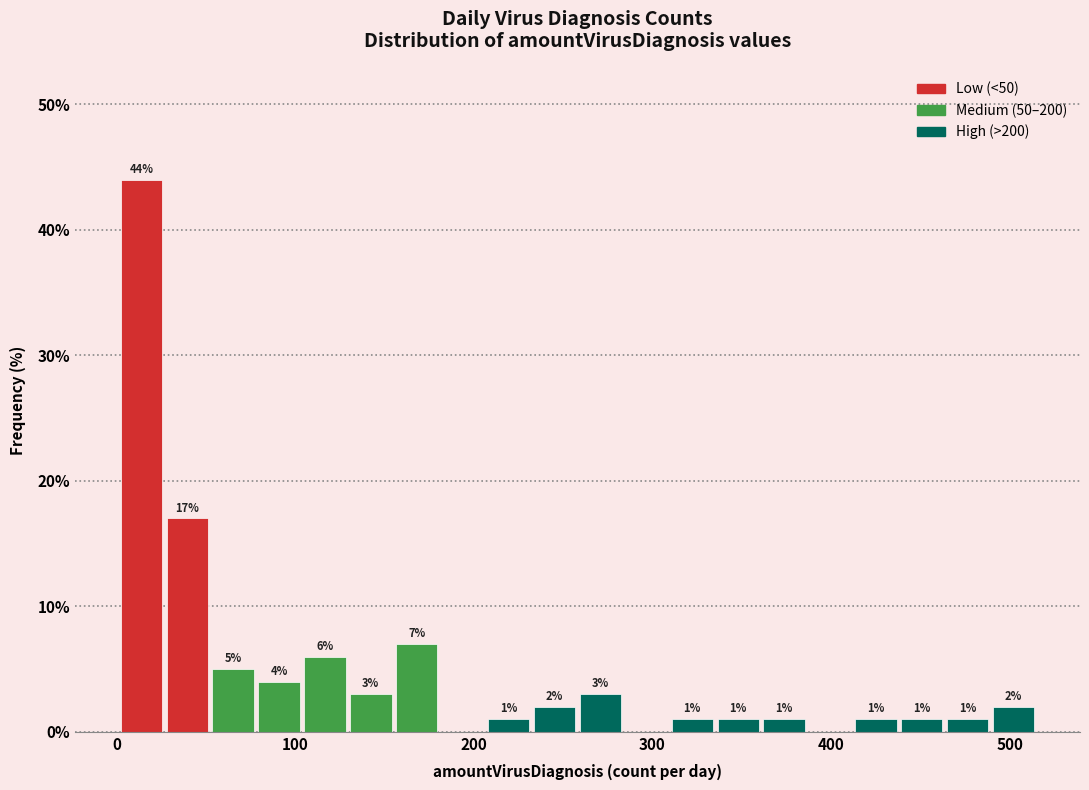

Around what value on the x-axis is the tallest bar? Give the approximate position of its centre, as read against the axis.

10